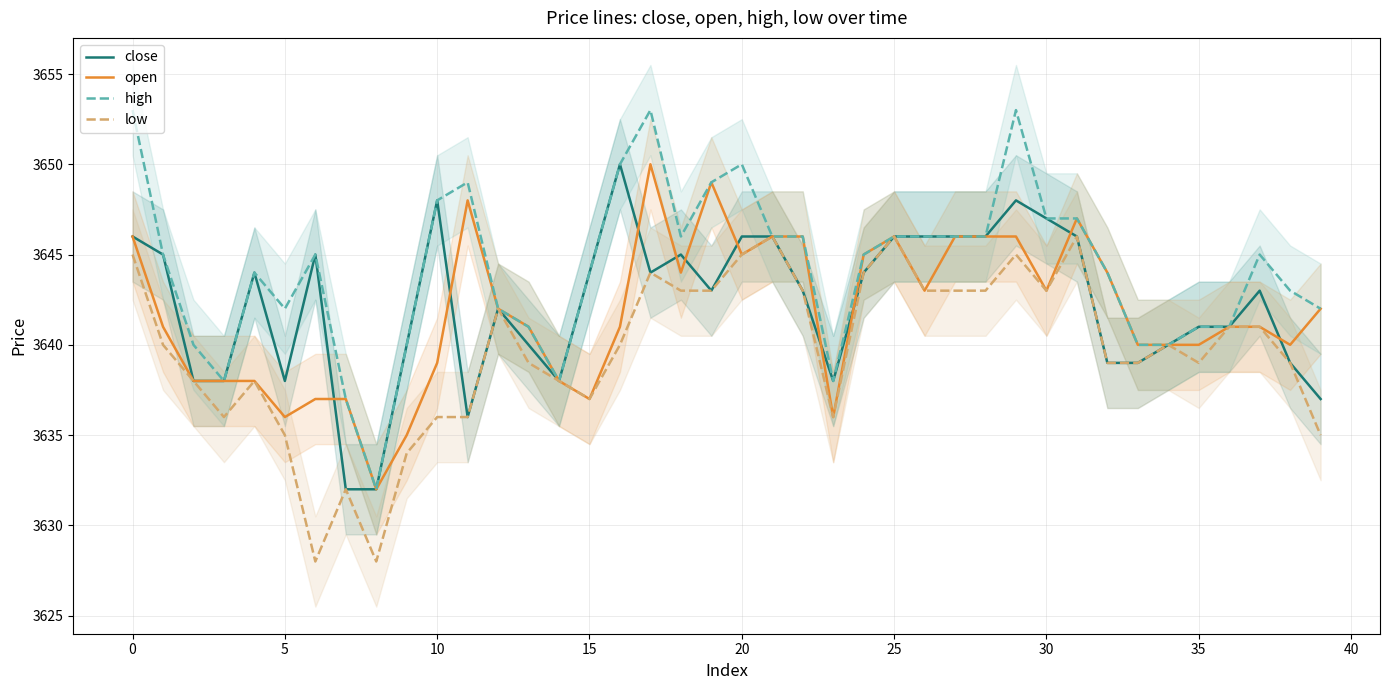

At 29, list the series in order from smallest to largest.

low, open, close, high